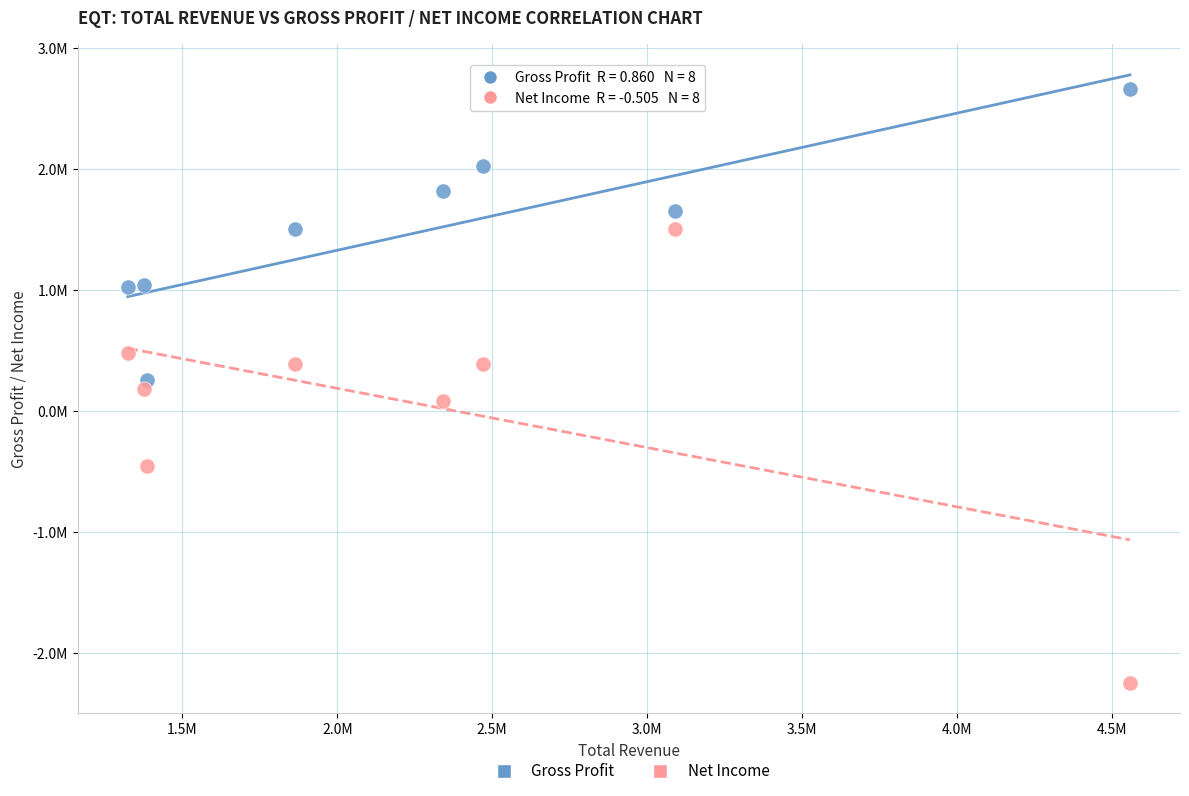

Which series contains the lowest Y value?

Net Income